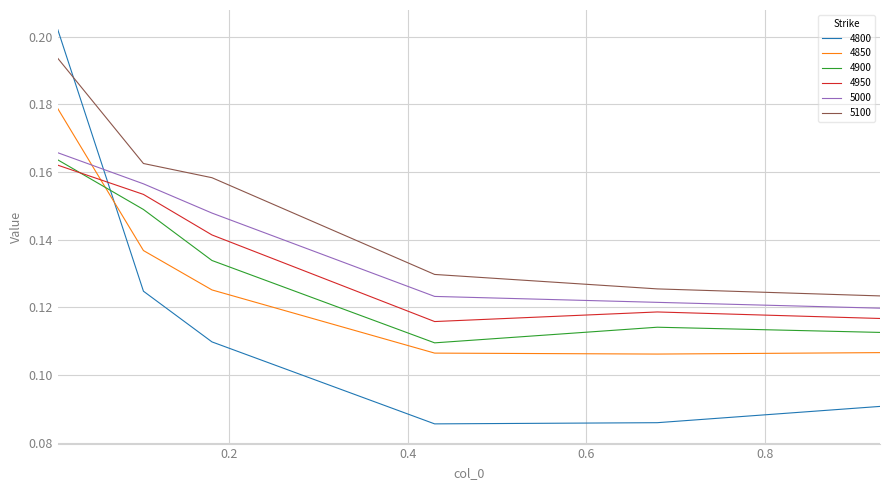

Which series has the largest total across all categories?

5100